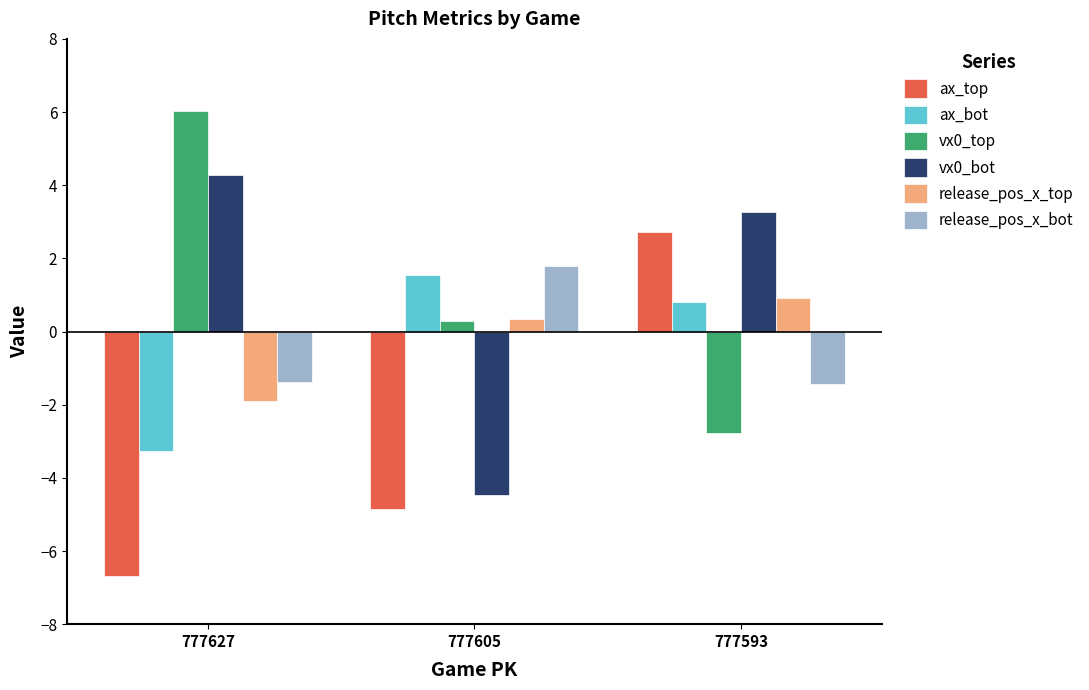

Is it true that release_pos_x_bot equals 1.8 at 777605?

True